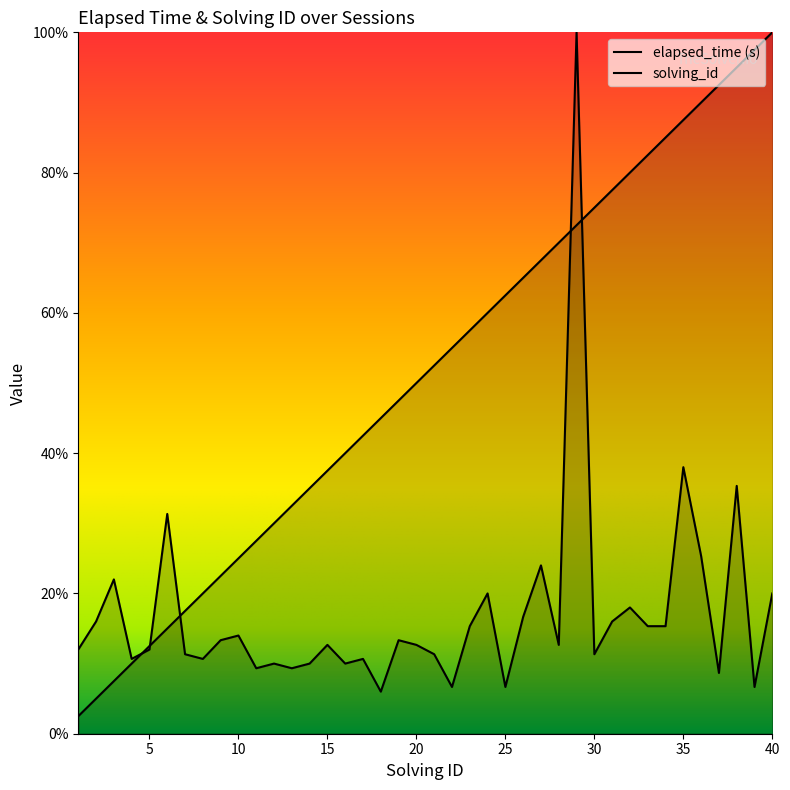

What is the maximum value for elapsed_time (s)?

100.0